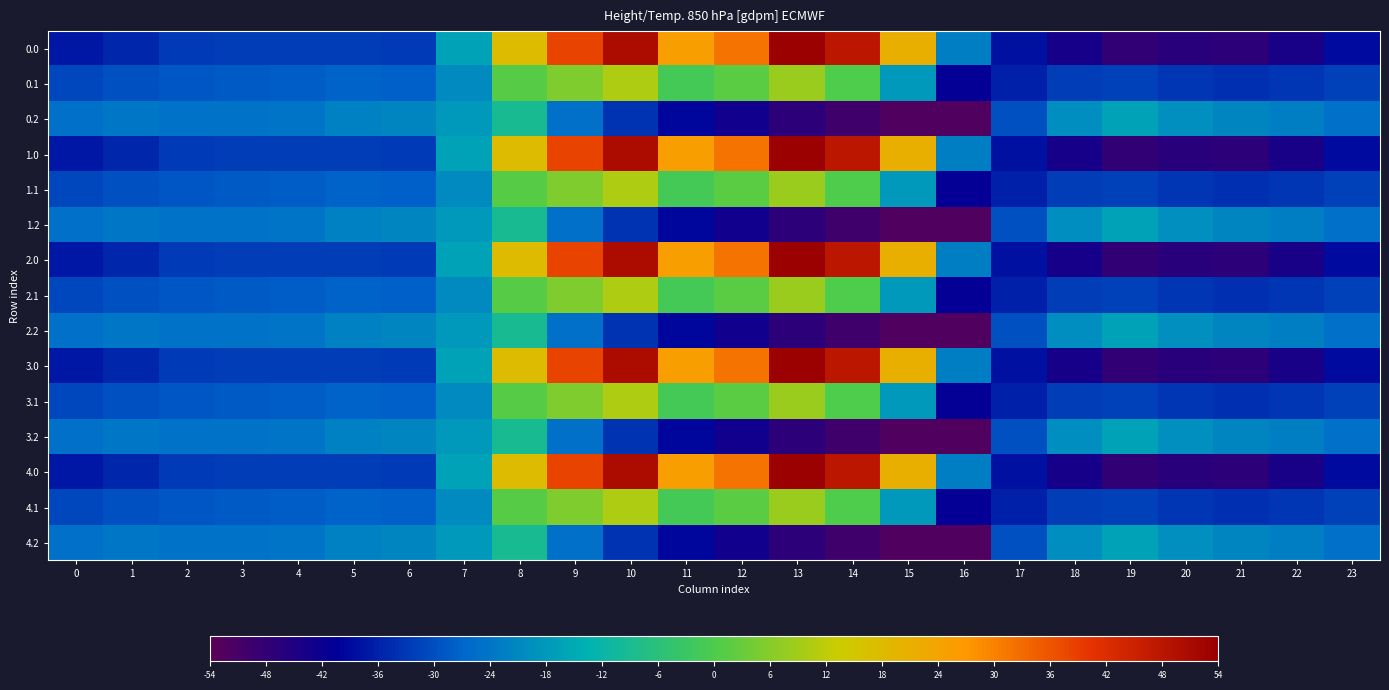

What is the difference between the highest and lowest values at 15?

1168.9